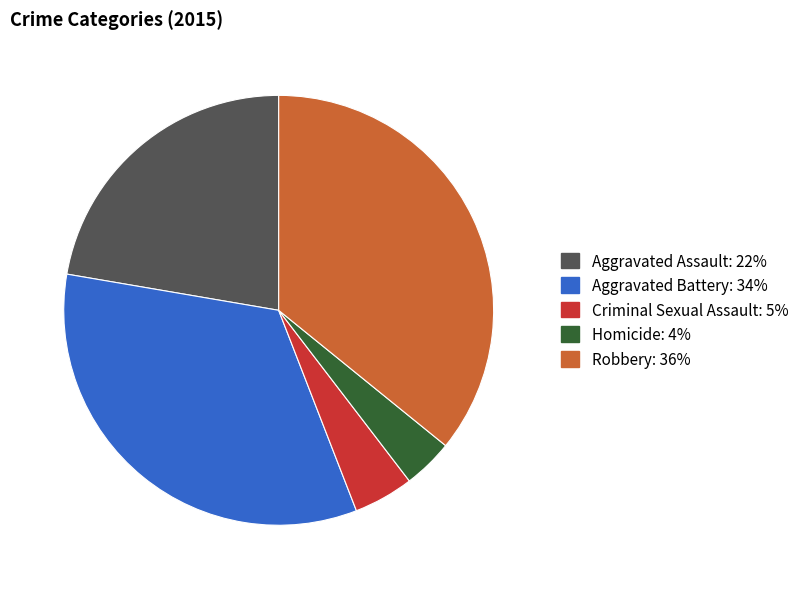

The Homicide slice represents 10% of the pie. True or false?

False